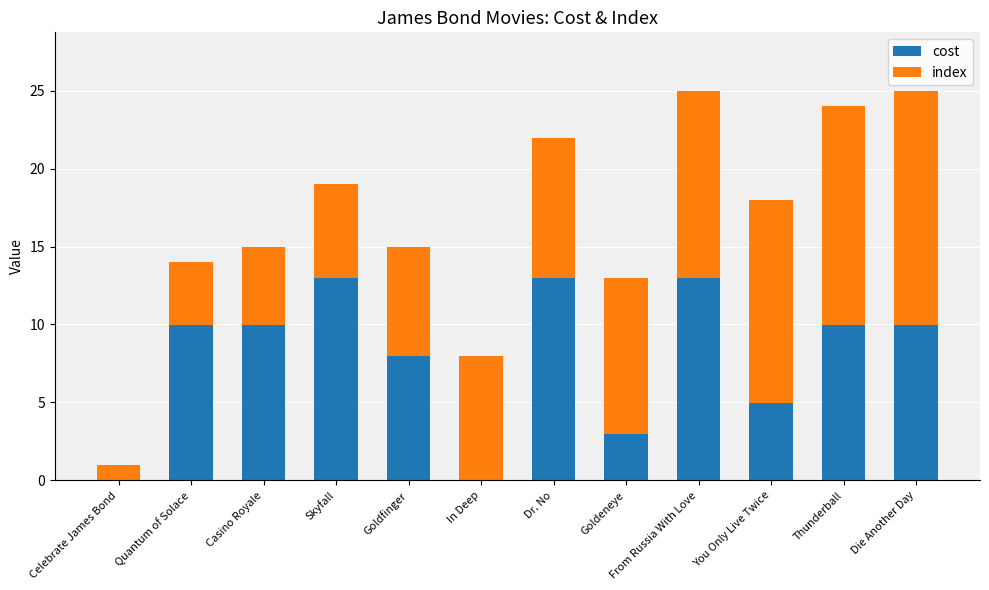

True or false: cost has a value of 10.0 at Thunderball.

True